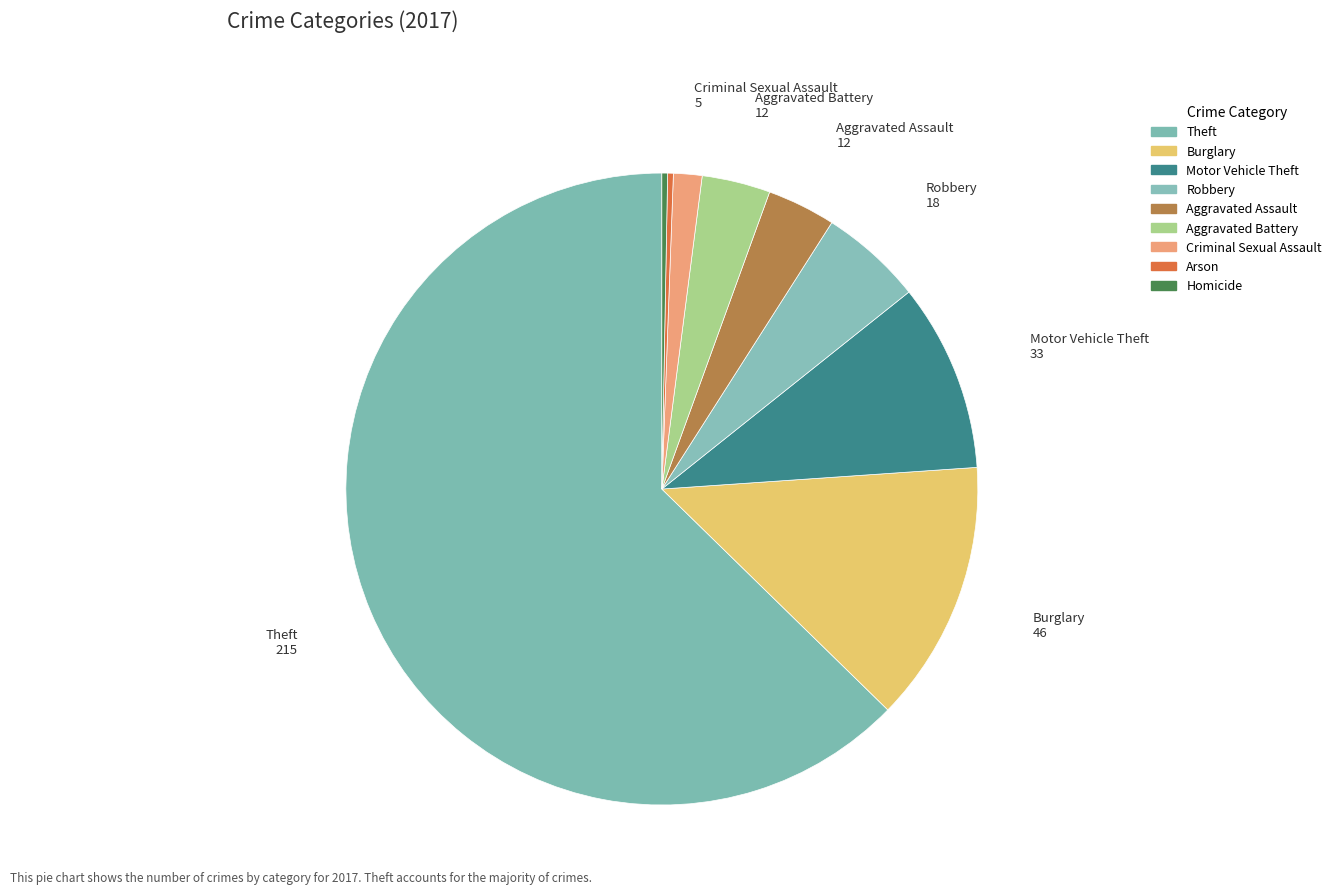

Which slice is the largest?

Theft